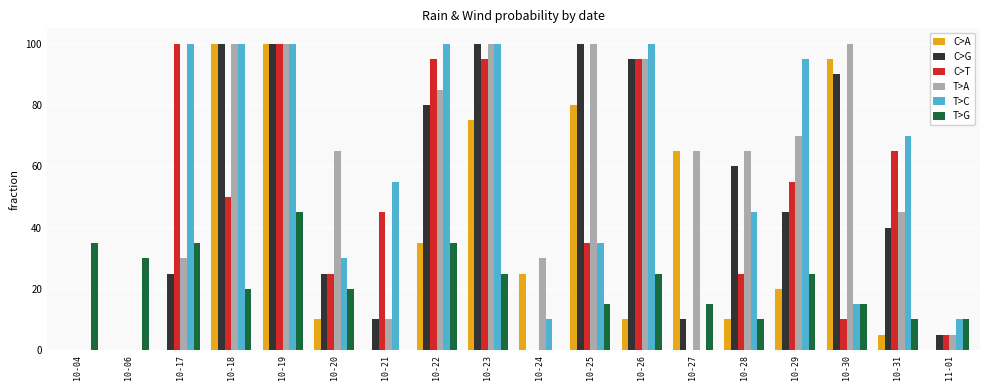

Between 10-25 and 10-28, which series saw the biggest shift?

C>A